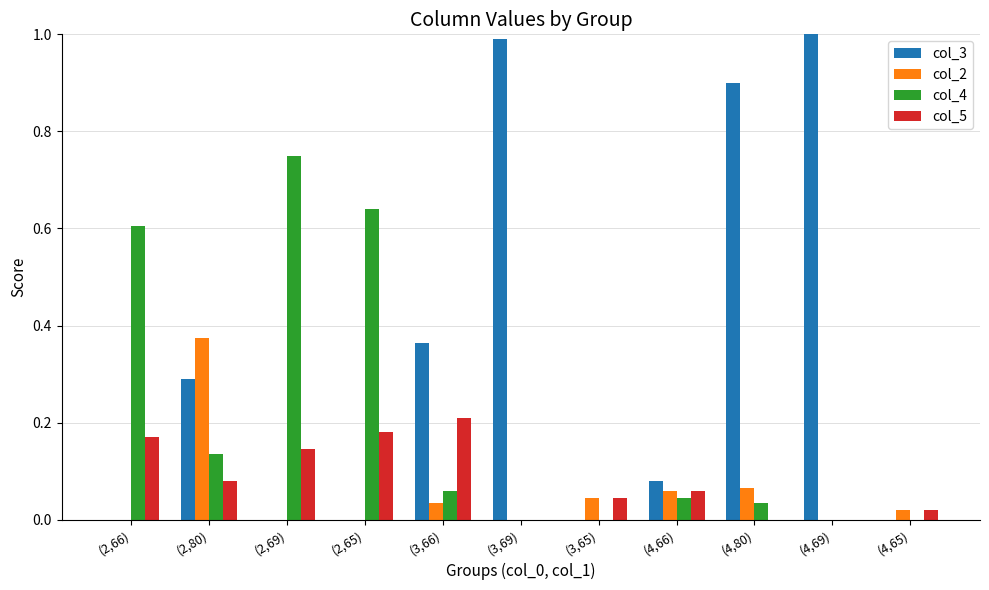

Which series has the largest total across all categories?

col_3